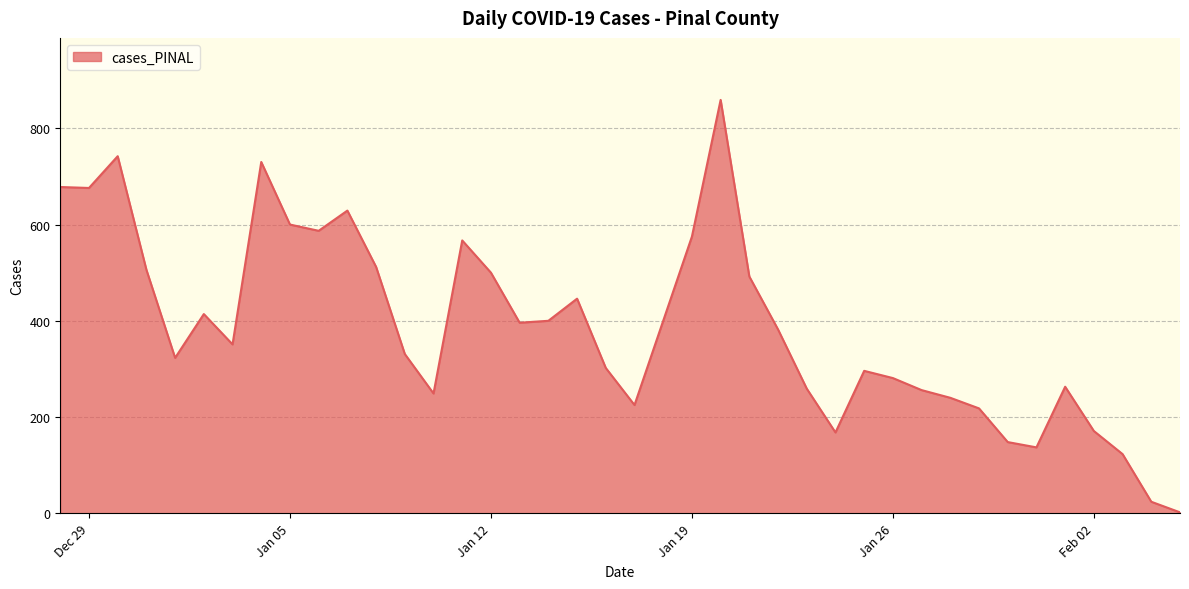

What is the difference between the maximum and minimum values?

857